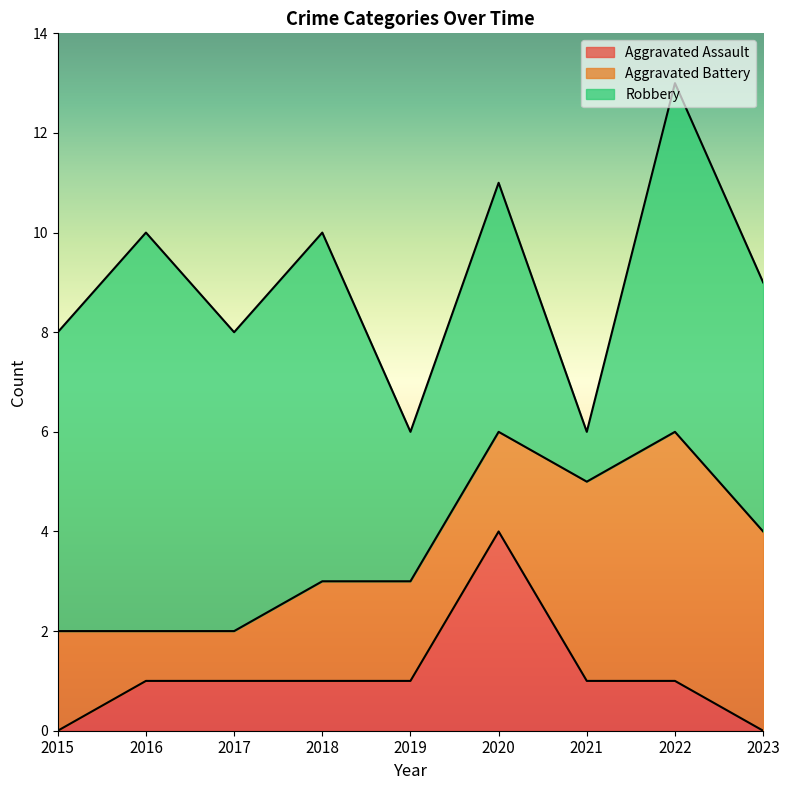

True or false: Aggravated Assault and Aggravated Battery cross at least once.

True